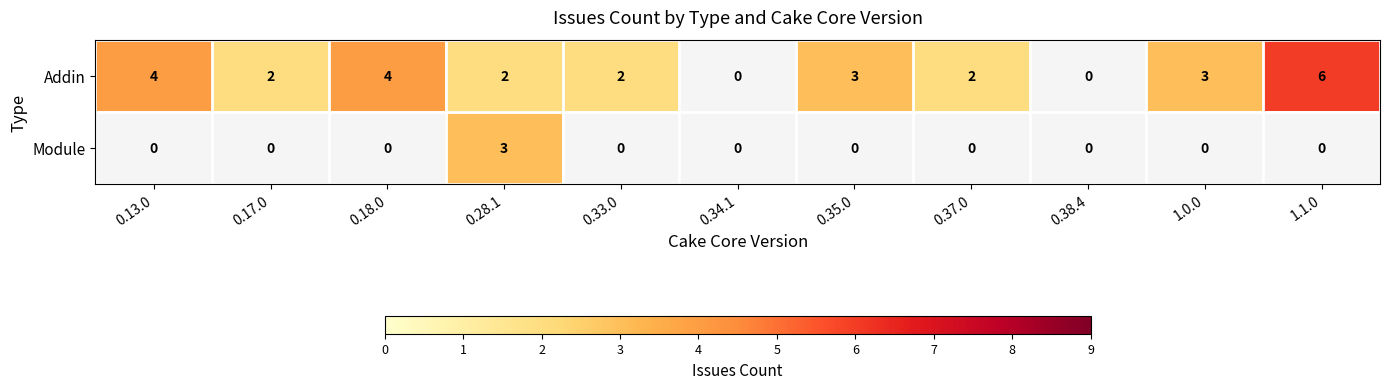

At 0.28.1, list the series in order from largest to smallest.

Module, Addin